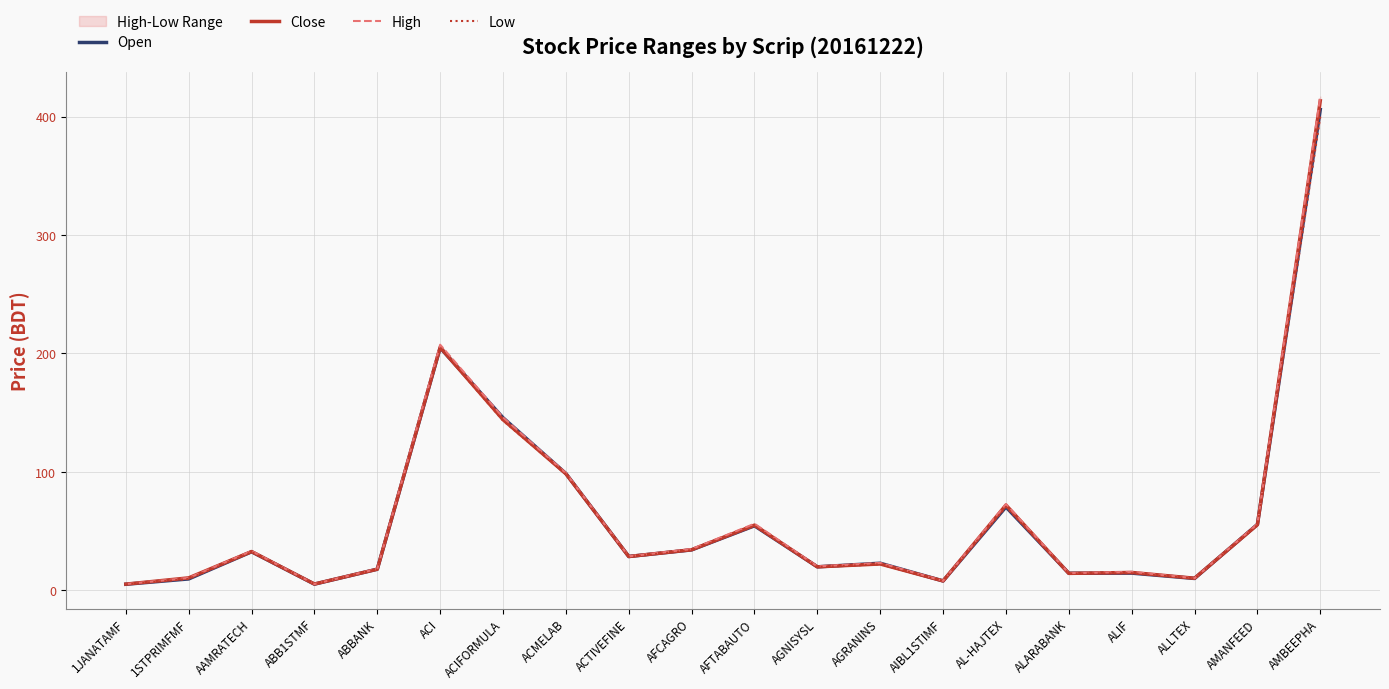

How many lines are shown in the chart?

4